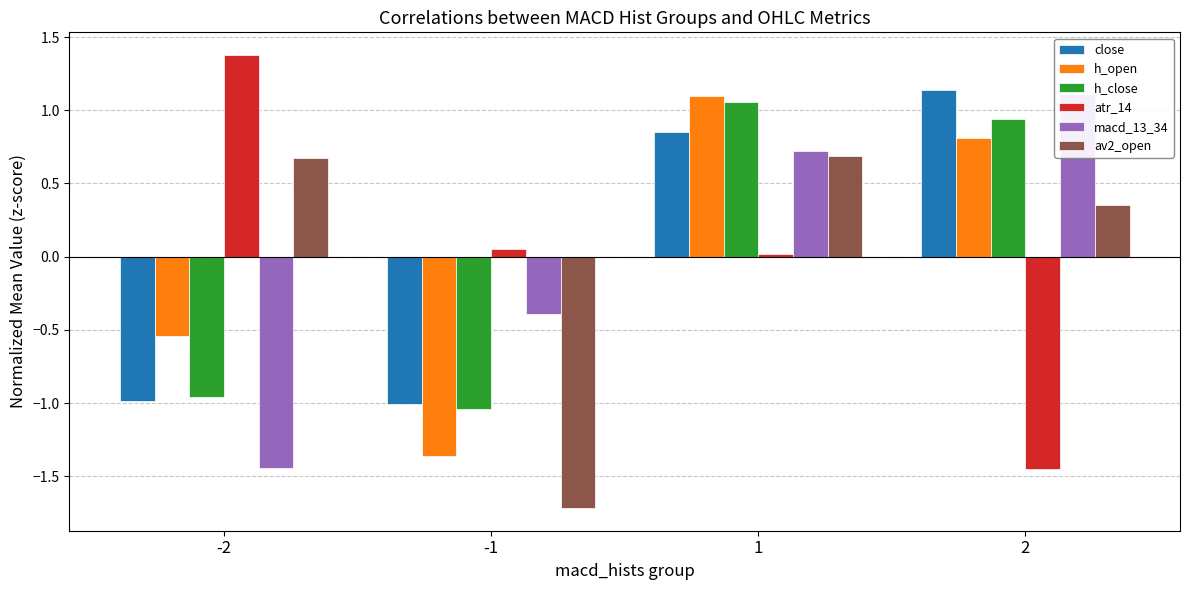

How many bars are there in each group?

6